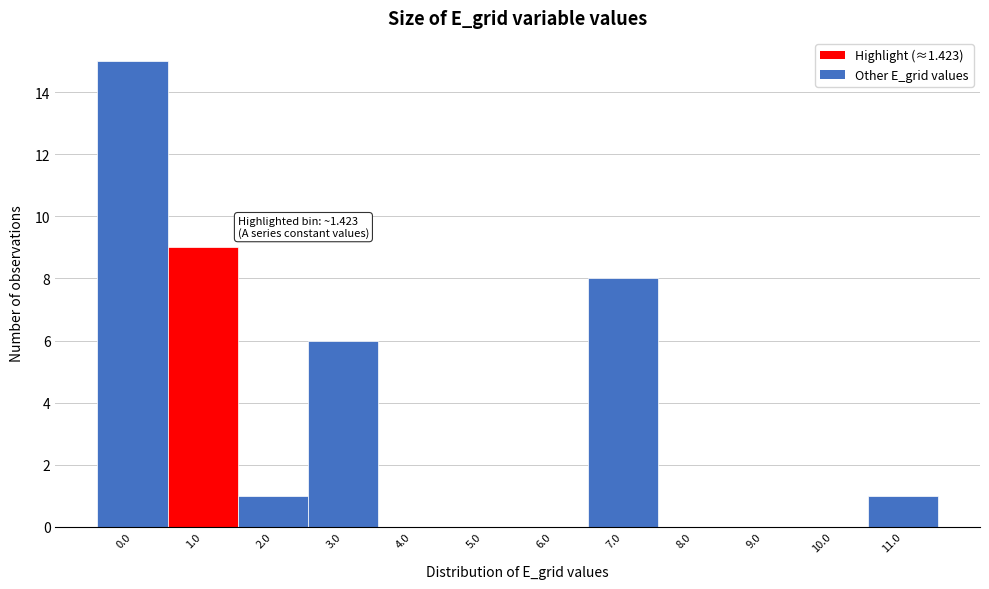

Reading left to right, list all the values displayed in this chart.

0.0=15	1.0=9	2.0=1	3.0=6	4.0=0	5.0=0	6.0=0	7.0=8	8.0=0	9.0=0	10.0=0	11.0=1